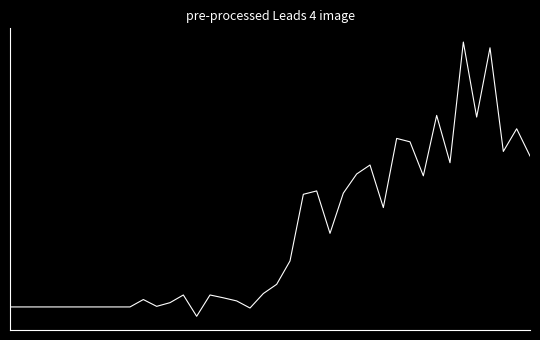

What is the label of the 24th point from the left?

23